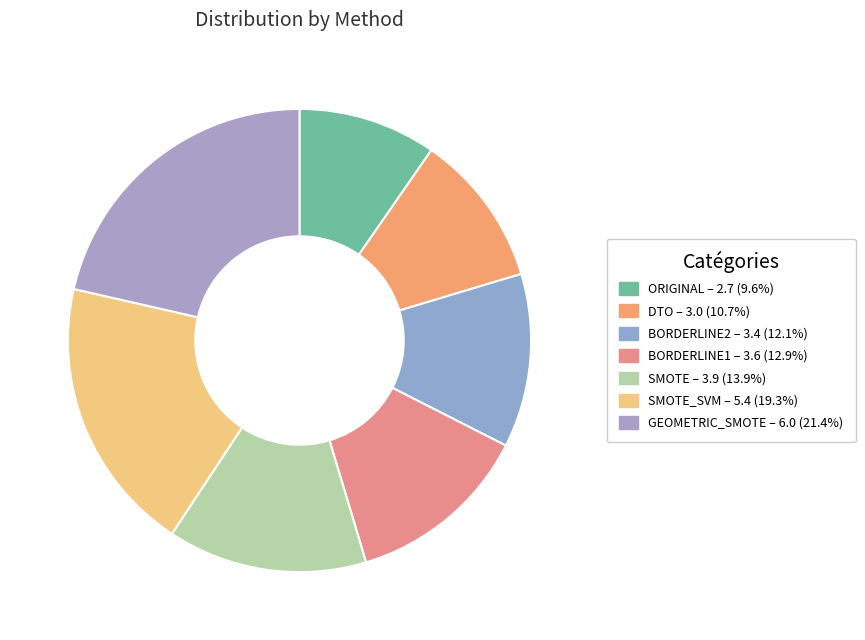

How many segments does this pie chart have?

7